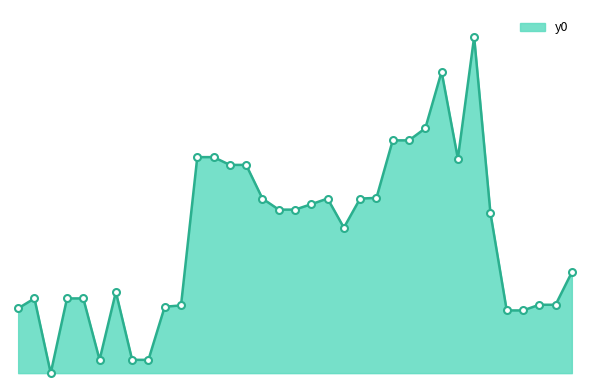

At which category does the data reach its first local valley?

2